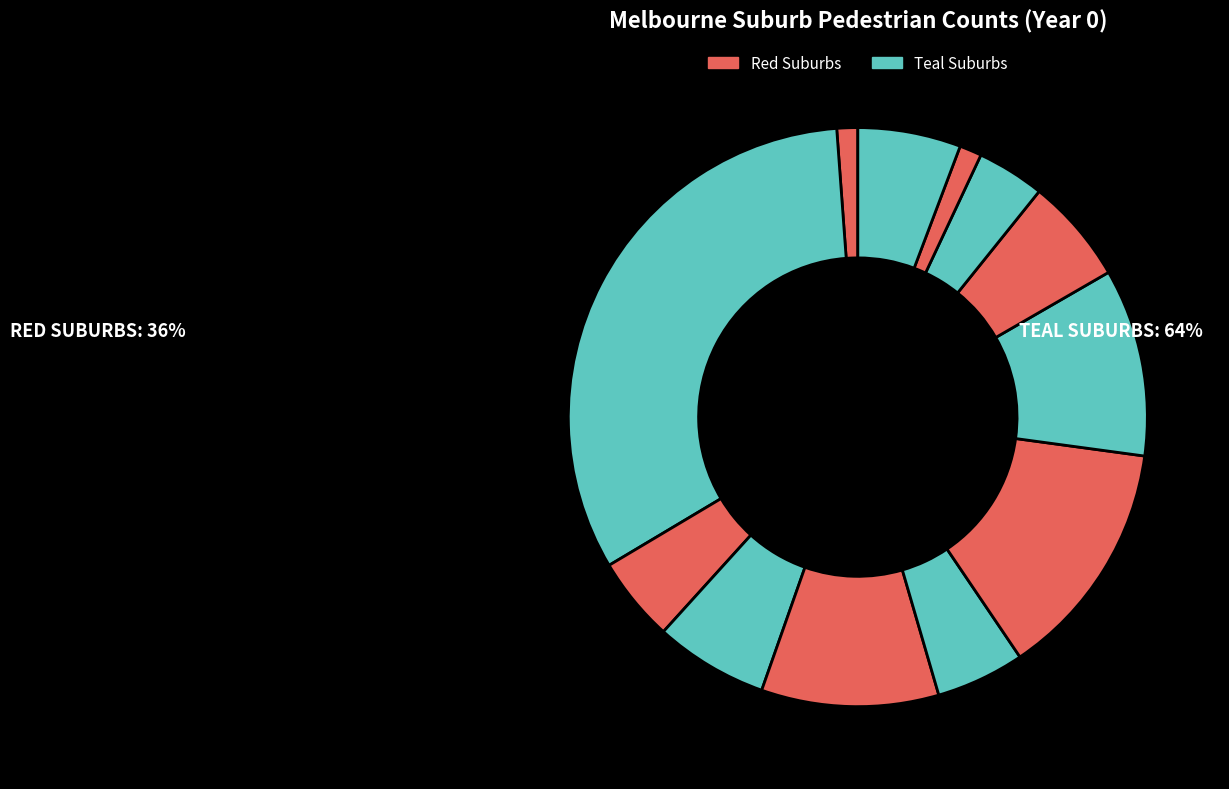

How many segments does this pie chart have?

12